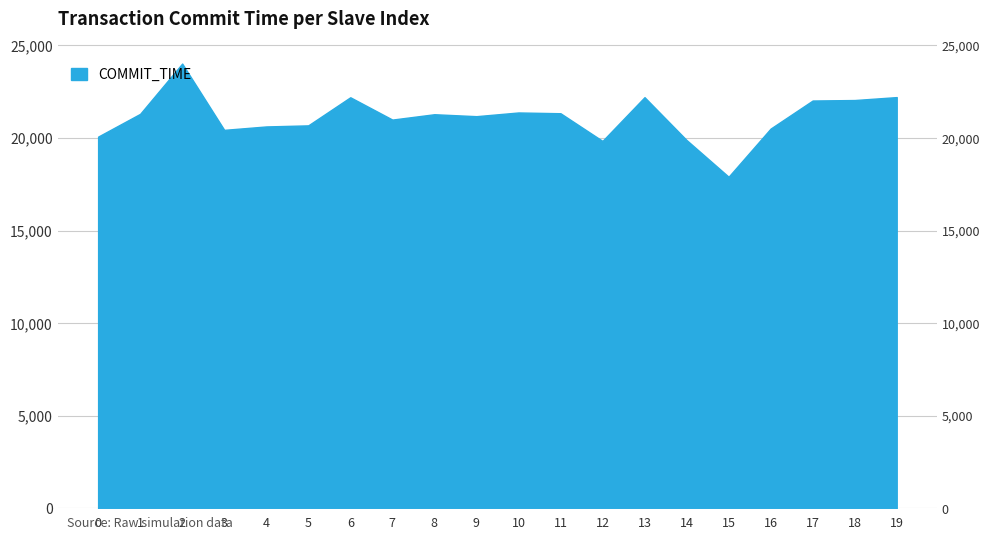

Reading left to right, transcribe all the data shown in this chart.

20071.1	21301.2	24016.3	20436.7	20620.7	20678.9	22196.3	20991.3	21280.3	21174.9	21375.0	21334.0	19838.8	22201.5	19887.2	17905.4	20505.0	22020.8	22047.1	22205.6